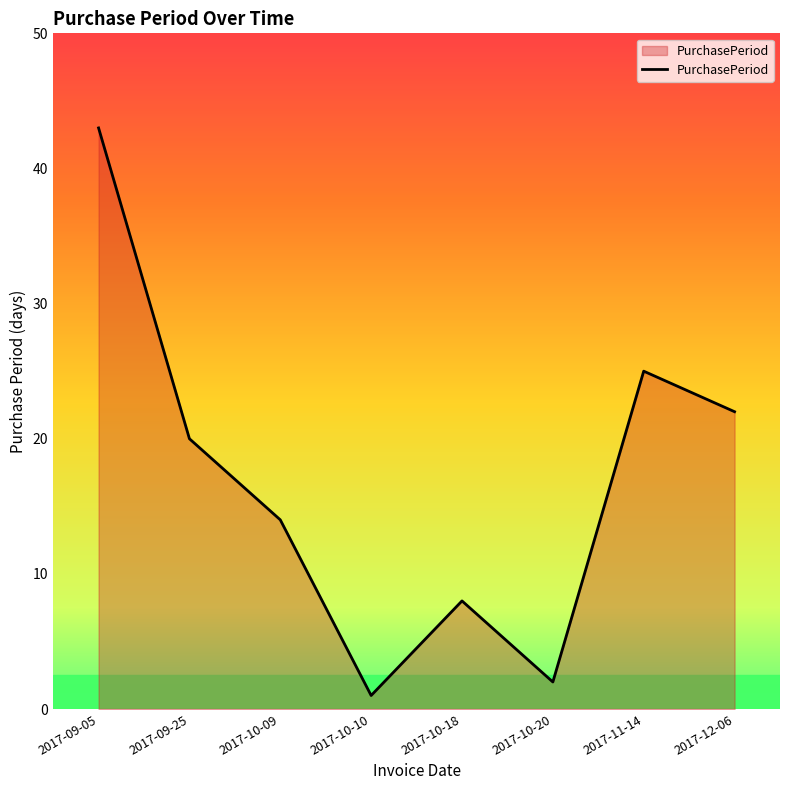

What is the average value?

17